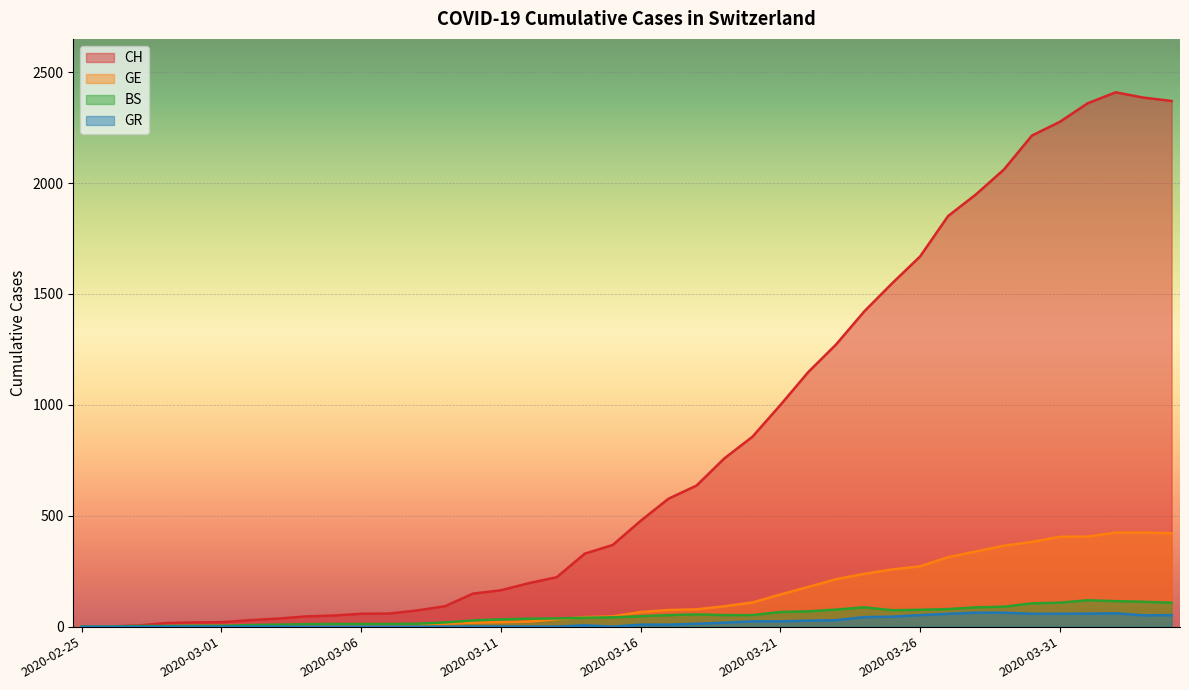

How many distinct data groups are displayed?

4